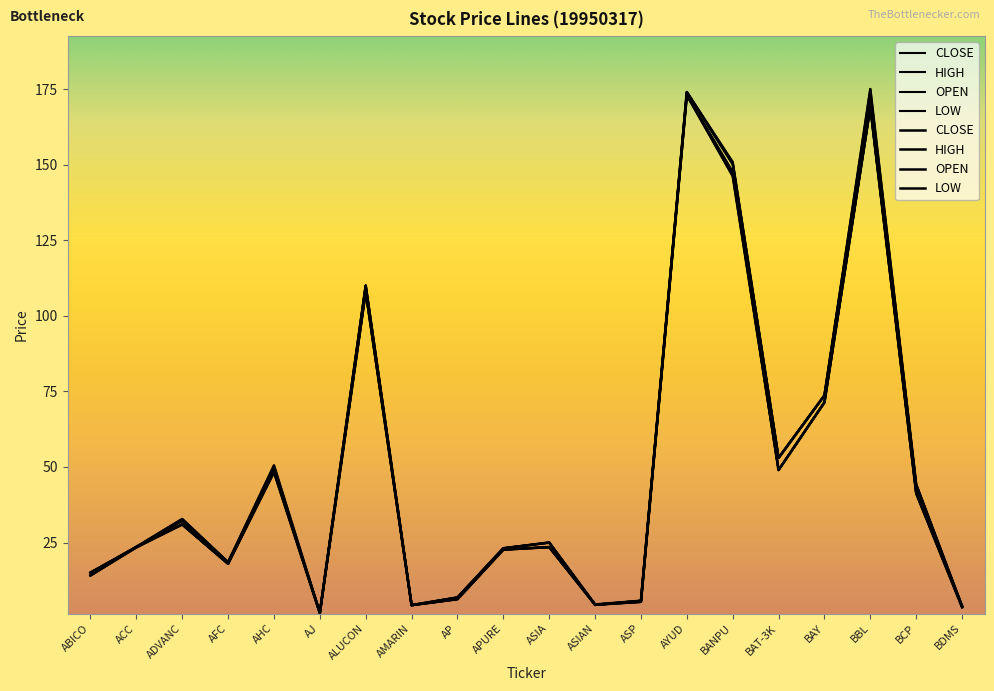

Reading left to right, transcribe all the data shown in this chart.

CLOSE: 15.1	23.4	32.2	18.5	49.0	1.8	110.0	4.3	6.8	23.1	25.0	4.4	5.8	174.0	150.2	53.0	73.7	173.0	44.0	3.7
HIGH: 15.1	23.6	32.8	18.5	50.5	1.8	110.0	4.3	6.8	23.1	25.0	4.5	5.8	174.0	150.8	53.0	73.7	175.0	44.2	4.0
OPEN: 14.1	23.6	31.0	18.0	49.0	1.8	108.0	4.3	6.3	22.7	23.5	4.5	5.4	173.0	147.5	49.0	71.4	169.0	41.5	4.0
LOW: 14.1	23.4	31.0	18.0	48.2	1.7	108.0	4.3	6.3	22.7	23.5	4.4	5.4	173.0	146.2	49.0	71.4	169.0	41.2	3.6